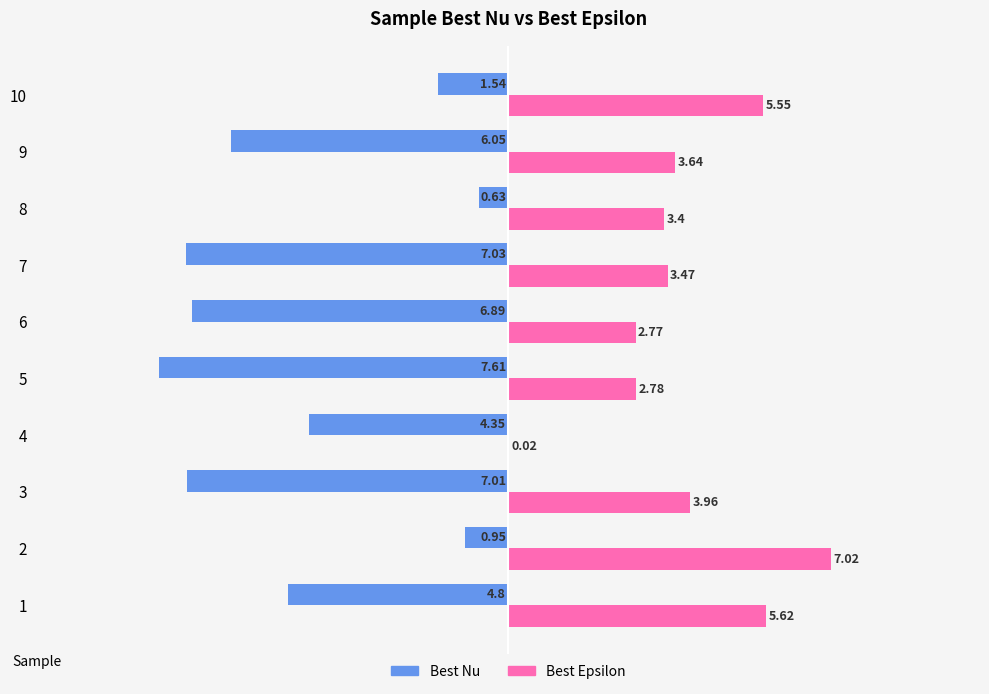

What is the total value across all series at 2?

6.1